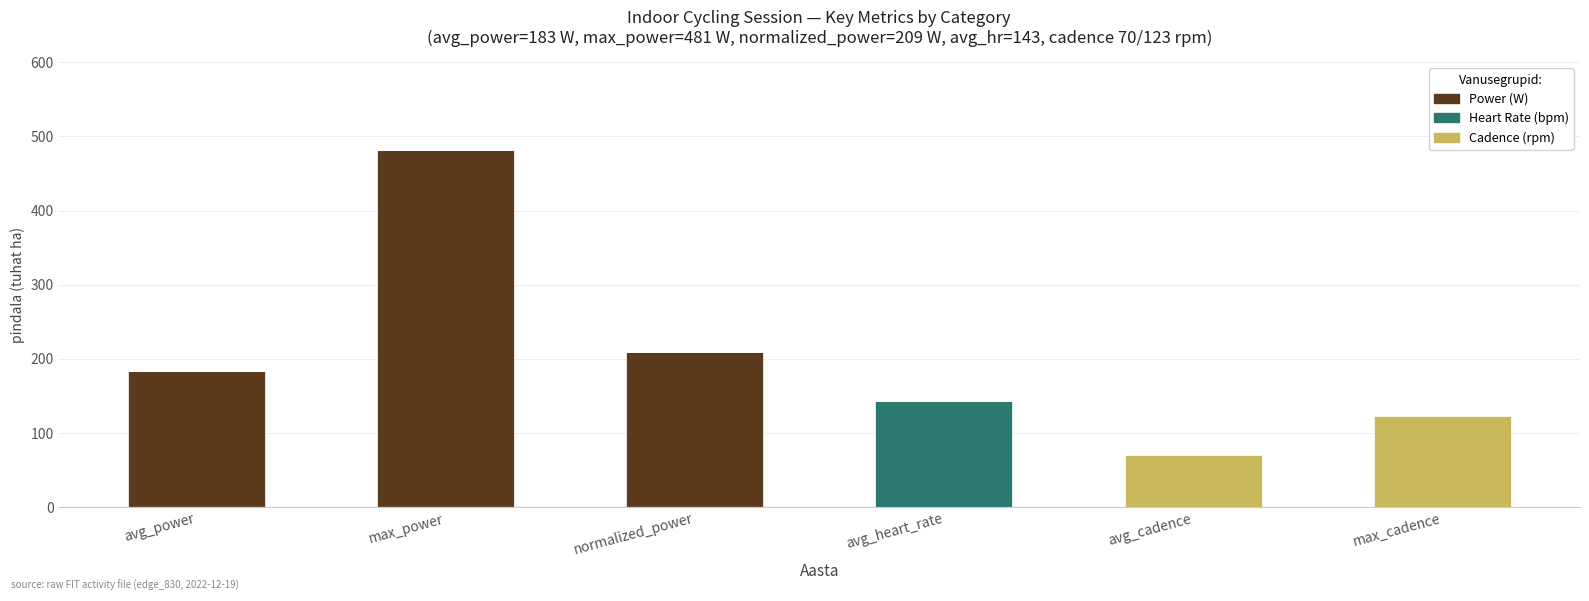

Which category has the highest value in the Power (W) series?

max_power